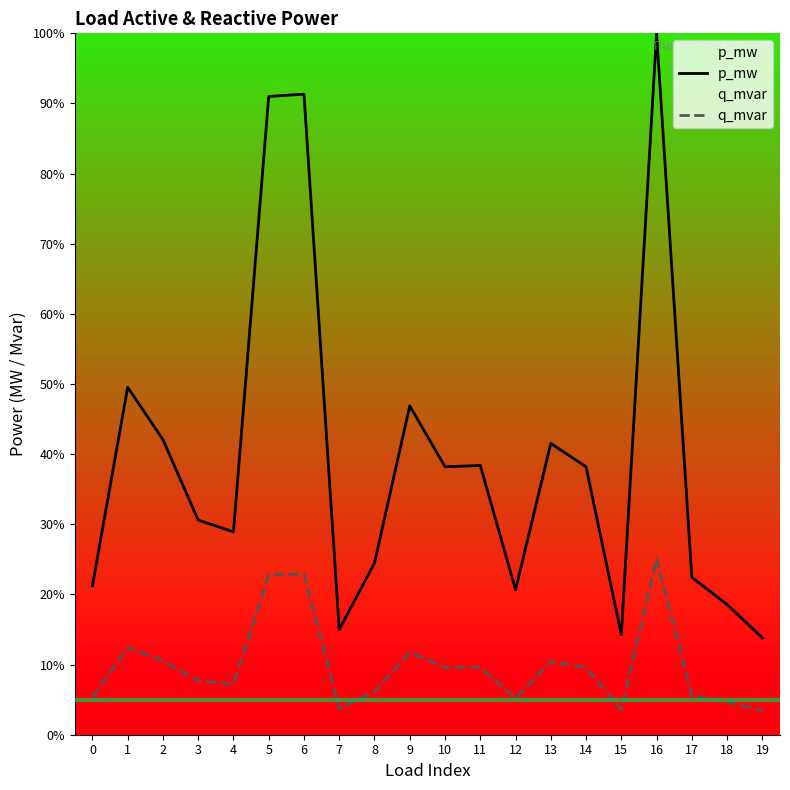

Which series has the largest range (max minus min)?

p_mw